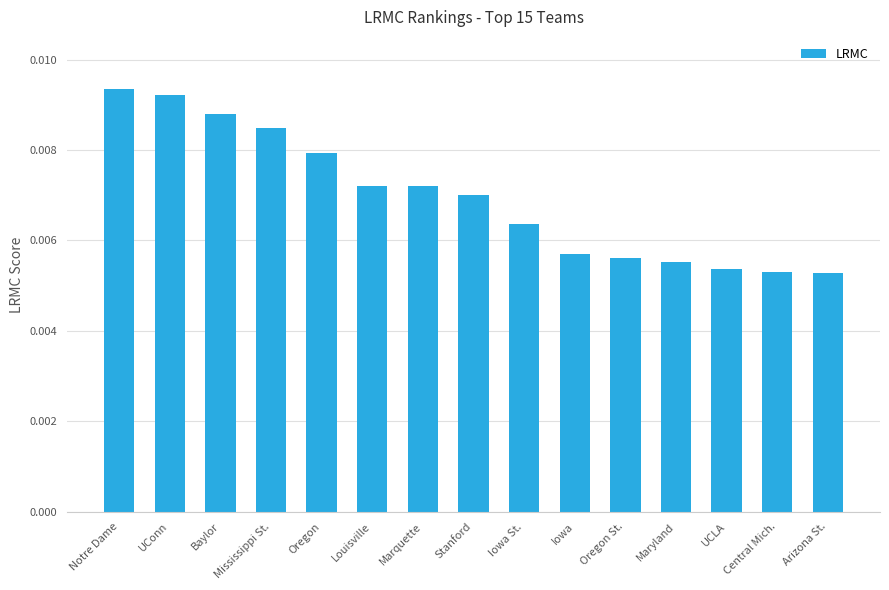

What is the label of the 6th bar from the left?

Louisville